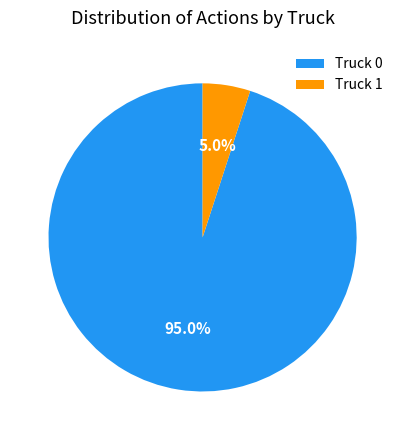

How many slices are in this pie chart?

2